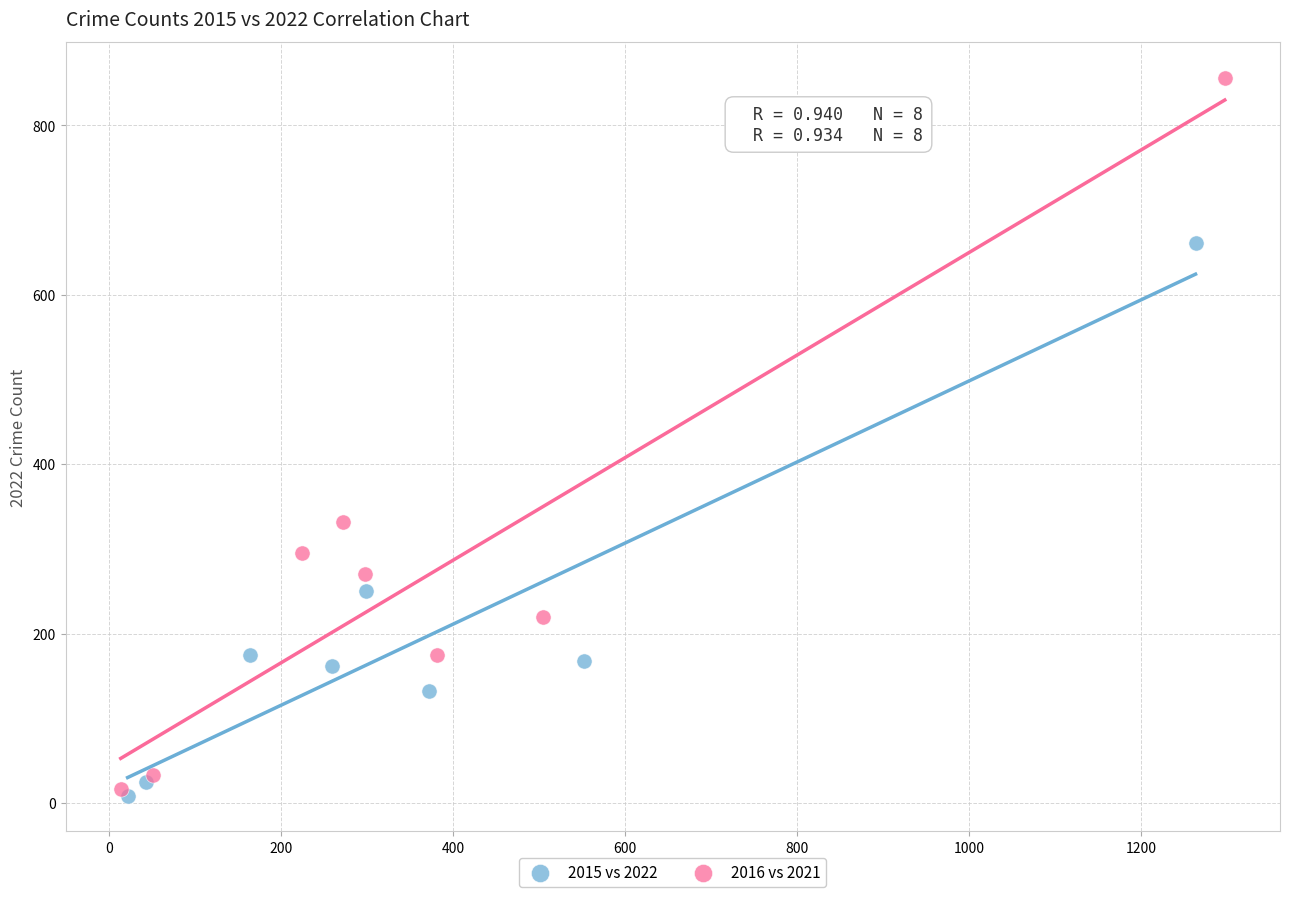

Which series has the widest spread of Y values?

2016 vs 2021